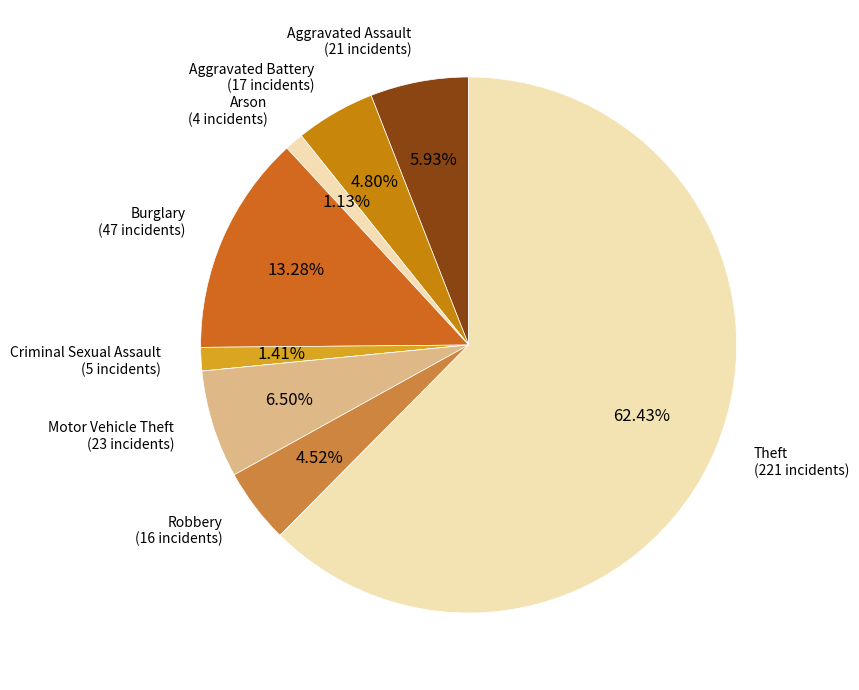

To the nearest percent, what is the average slice percentage?

11%